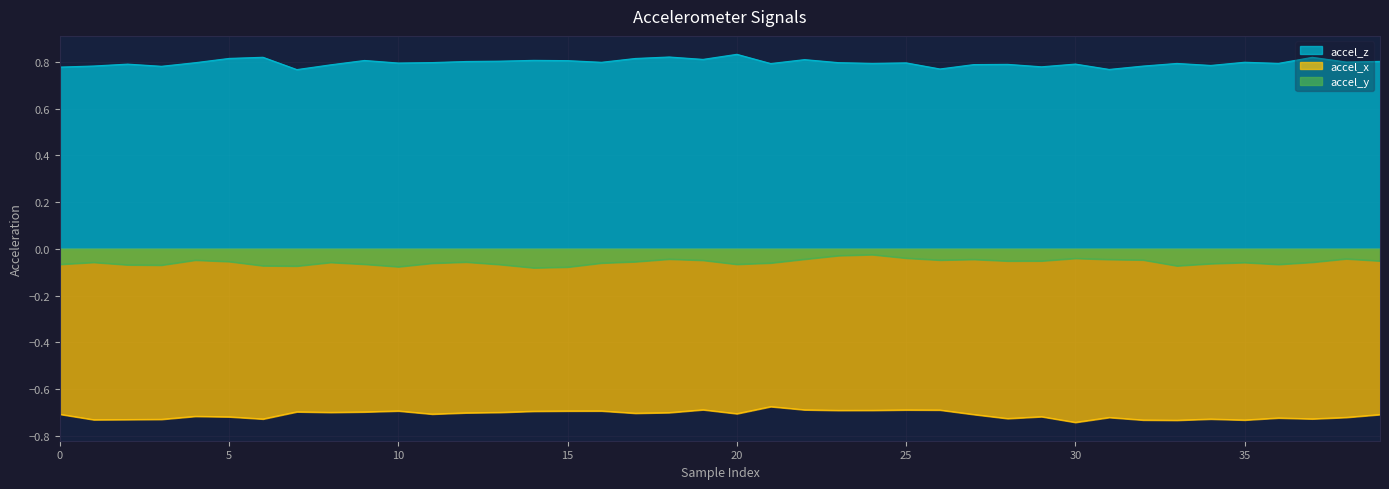

Reading left to right, what are all the values shown in this chart?

accel_z: 0=0.8	1=0.8	2=0.8	3=0.8	4=0.8	5=0.8	6=0.8	7=0.8	8=0.8	9=0.8	10=0.8	11=0.8	12=0.8	13=0.8	14=0.8	15=0.8	16=0.8	17=0.8	18=0.8	19=0.8	20=0.8	21=0.8	22=0.8	23=0.8	24=0.8	25=0.8	26=0.8	27=0.8	28=0.8	29=0.8	30=0.8	31=0.8	32=0.8	33=0.8	34=0.8	35=0.8	36=0.8	37=0.8	38=0.8	39=0.8
accel_x: 0=-0.7	1=-0.7	2=-0.7	3=-0.7	4=-0.7	5=-0.7	6=-0.7	7=-0.7	8=-0.7	9=-0.7	10=-0.7	11=-0.7	12=-0.7	13=-0.7	14=-0.7	15=-0.7	16=-0.7	17=-0.7	18=-0.7	19=-0.7	20=-0.7	21=-0.7	22=-0.7	23=-0.7	24=-0.7	25=-0.7	26=-0.7	27=-0.7	28=-0.7	29=-0.7	30=-0.7	31=-0.7	32=-0.7	33=-0.7	34=-0.7	35=-0.7	36=-0.7	37=-0.7	38=-0.7	39=-0.7
accel_y: 0=-0.1	1=-0.1	2=-0.1	3=-0.1	4=-0.0	5=-0.1	6=-0.1	7=-0.1	8=-0.1	9=-0.1	10=-0.1	11=-0.1	12=-0.1	13=-0.1	14=-0.1	15=-0.1	16=-0.1	17=-0.1	18=-0.0	19=-0.0	20=-0.1	21=-0.1	22=-0.0	23=-0.0	24=-0.0	25=-0.0	26=-0.0	27=-0.0	28=-0.1	29=-0.1	30=-0.0	31=-0.0	32=-0.0	33=-0.1	34=-0.1	35=-0.1	36=-0.1	37=-0.1	38=-0.0	39=-0.1